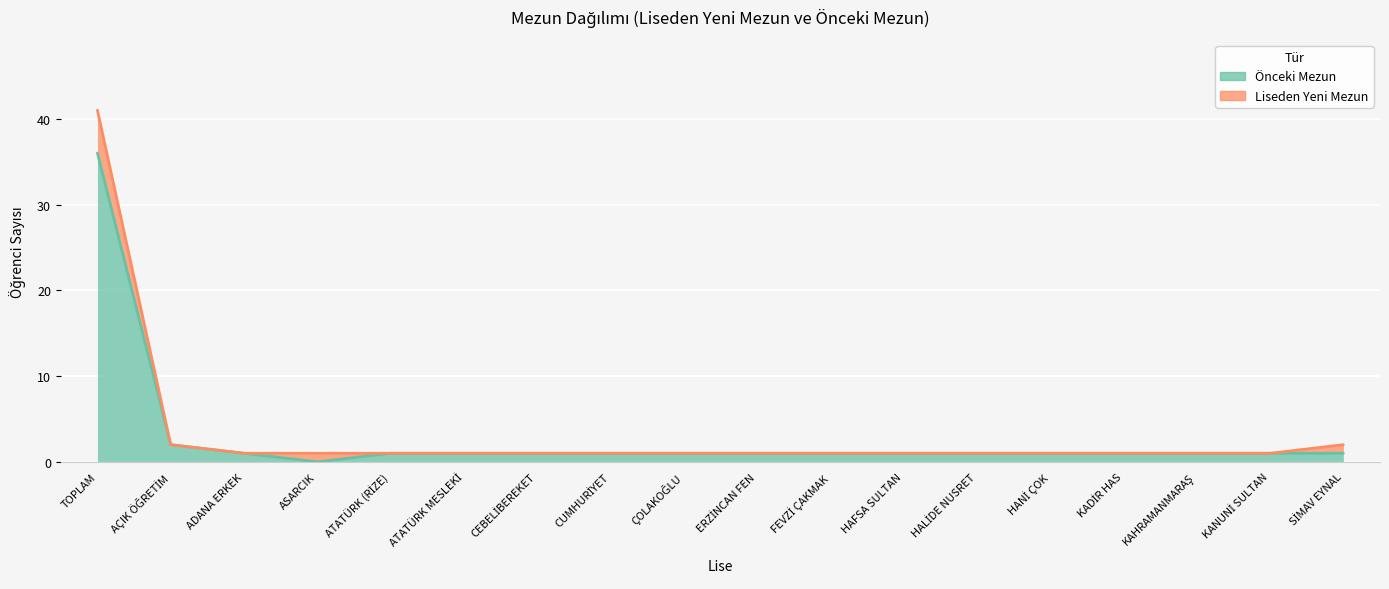

Between CEBELİBEREKET and ÇOLAKOĞLU, which is larger?

CEBELİBEREKET